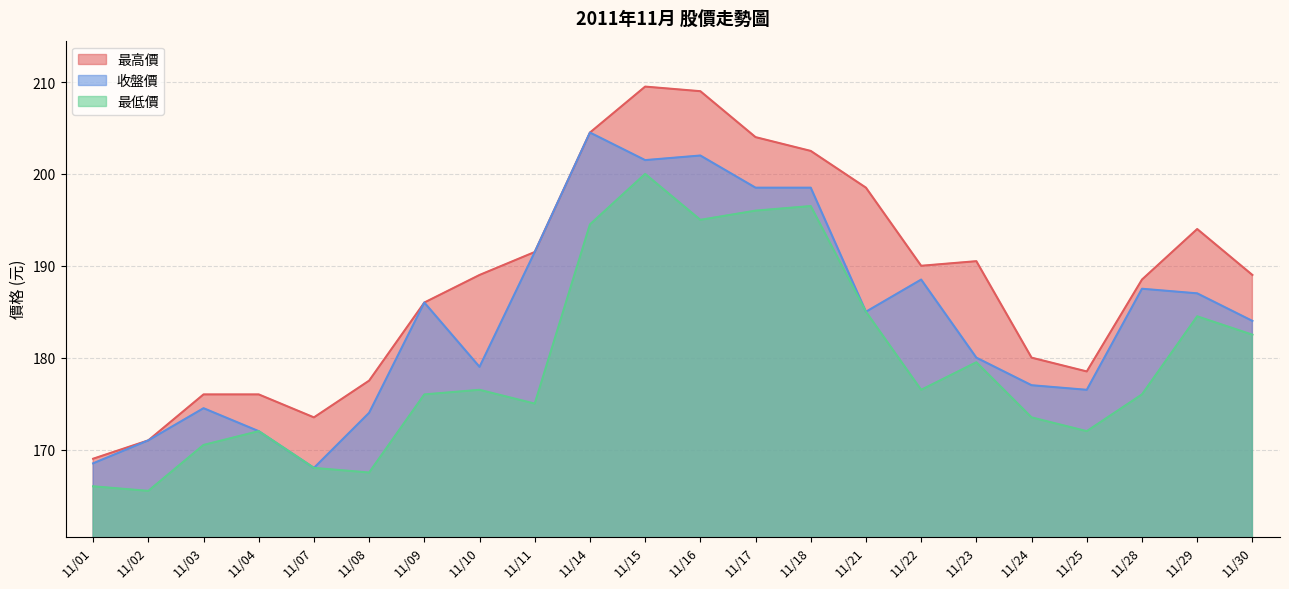

True or false: 收盤價 and 最低價 cross at least once.

False